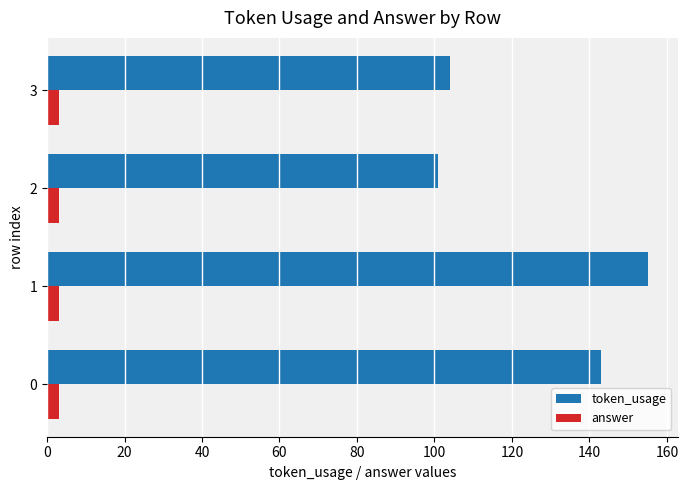

At how many categories does at least one series exceed 68?

4